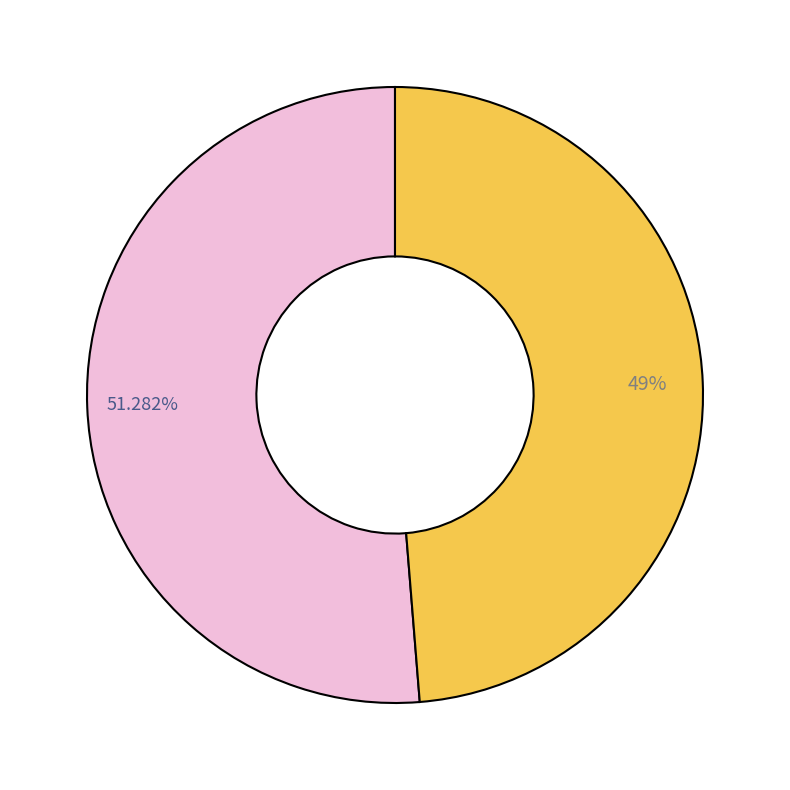

How many segments does this pie chart have?

2